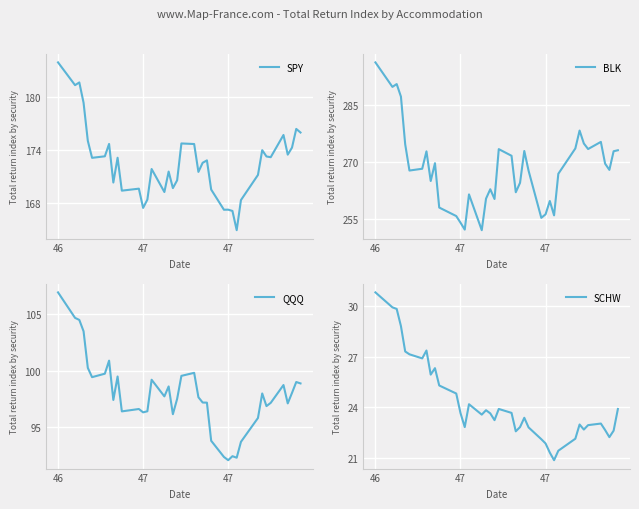

What is the average value of the BLK series?

268.2